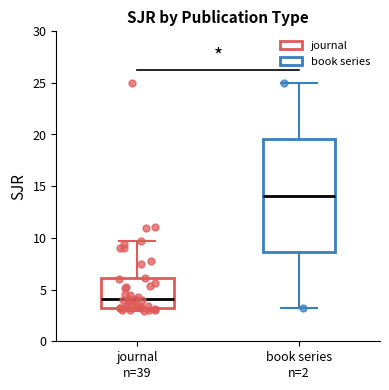

Which box's median line is the highest?

book series